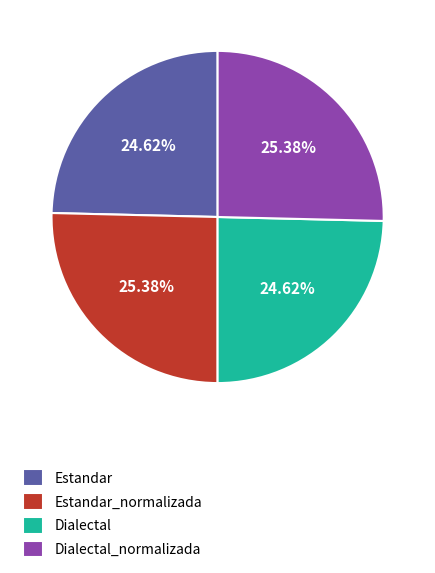

The Dialectal_normalizada slice represents 25% of the pie. True or false?

True